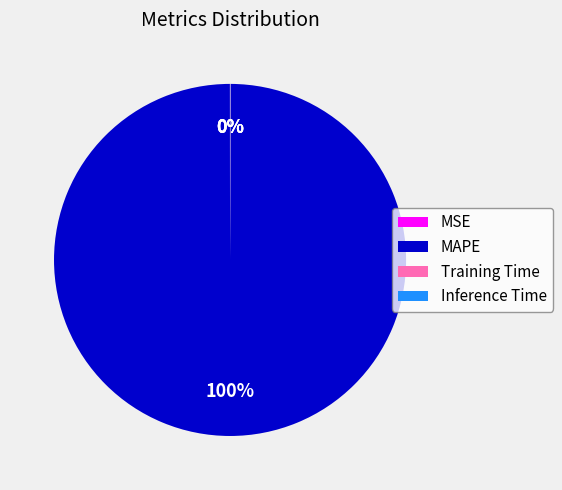

Is it true that MAPE is 100% of the pie?

True